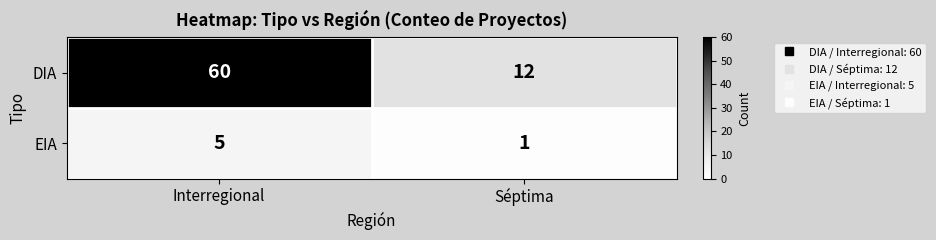

The DIA series shows 12 at Séptima. True or false?

True